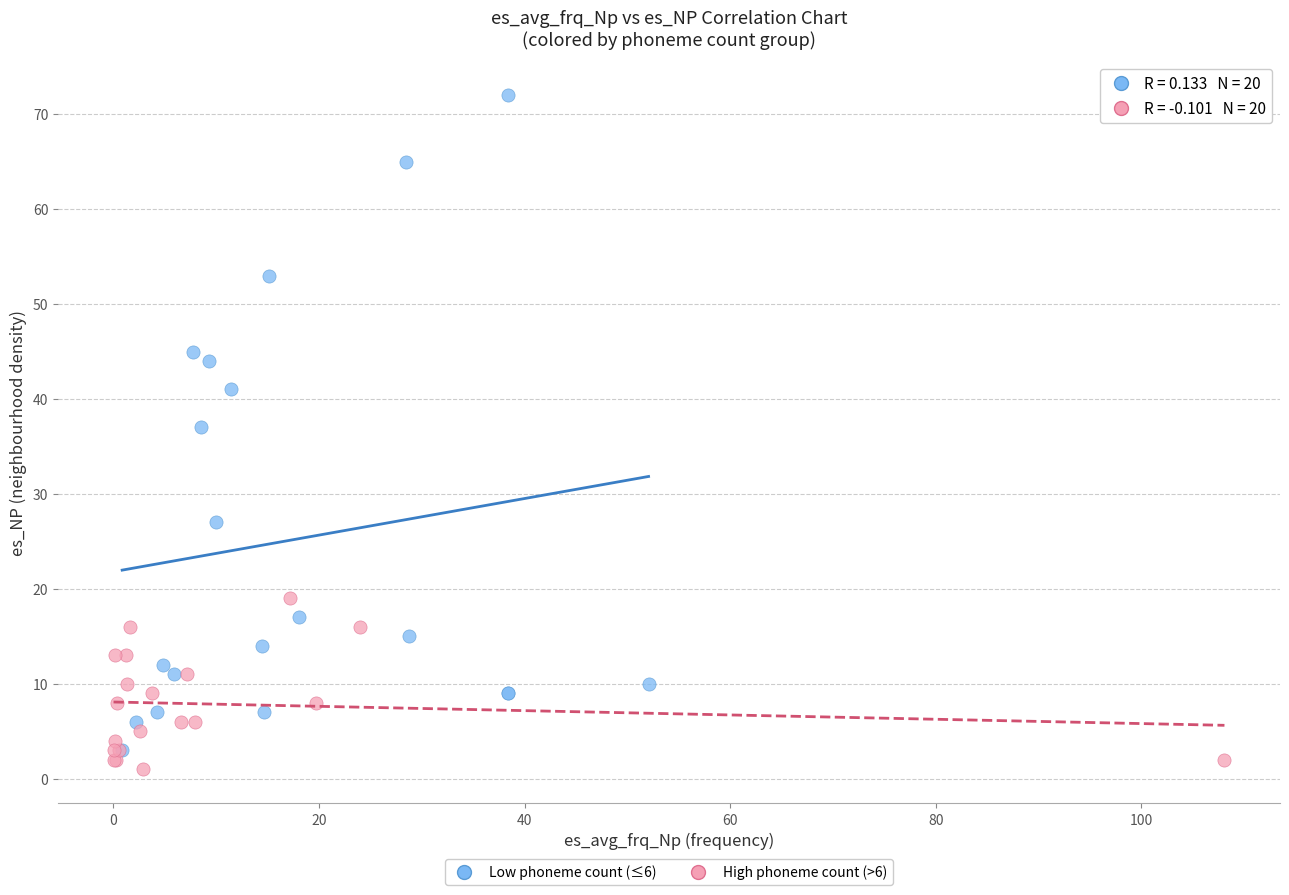

Which series reaches the maximum Y coordinate?

Low phoneme count (≤6)